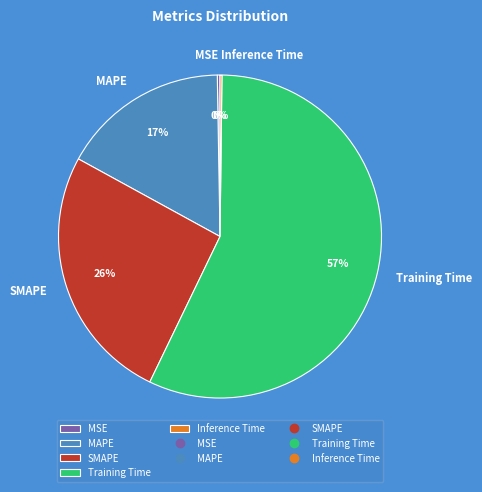

Is there a majority slice in this chart?

Yes